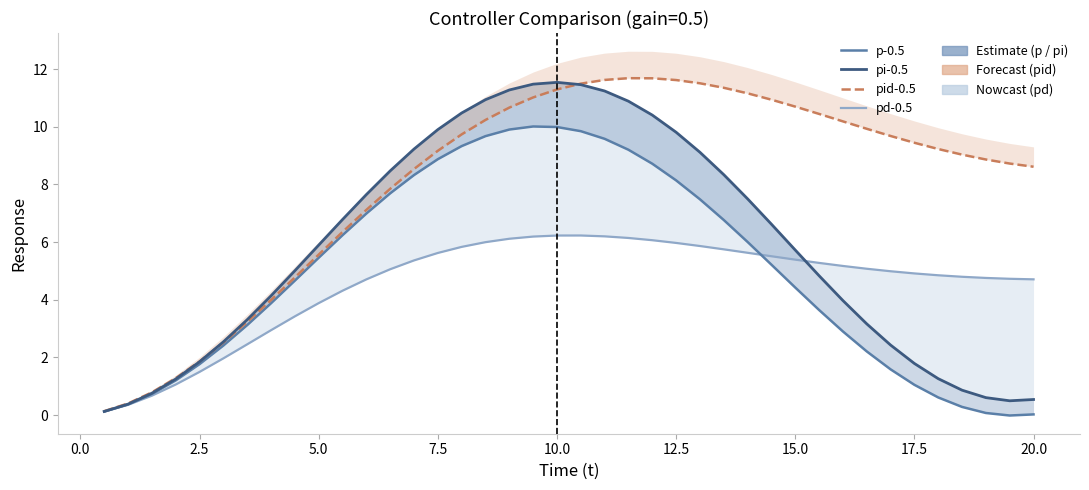

What is the difference between the maximum and minimum values in the p-0.5 series?

10.0